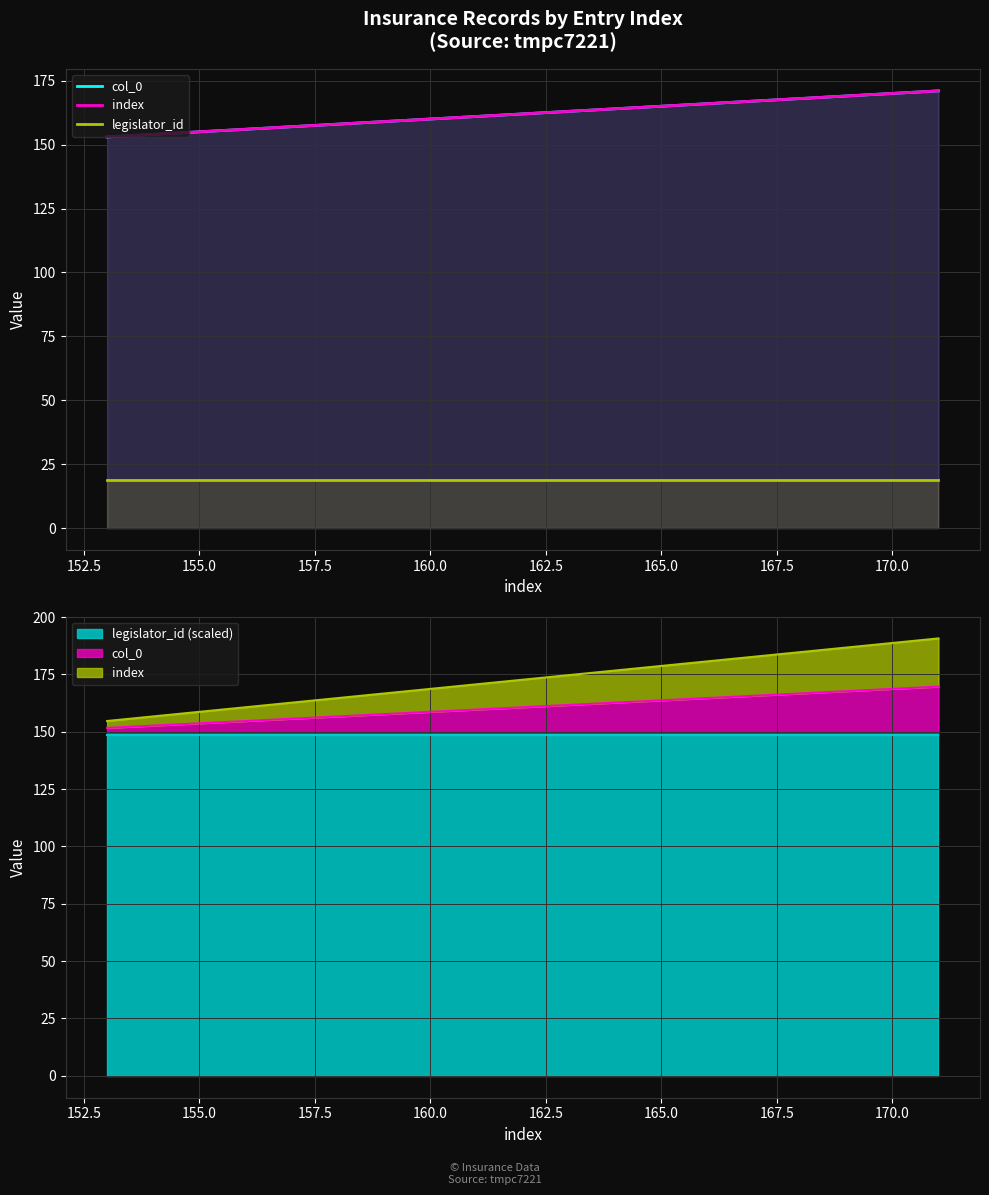

Which series changed the most between 152.5 and 167.5?

col_0